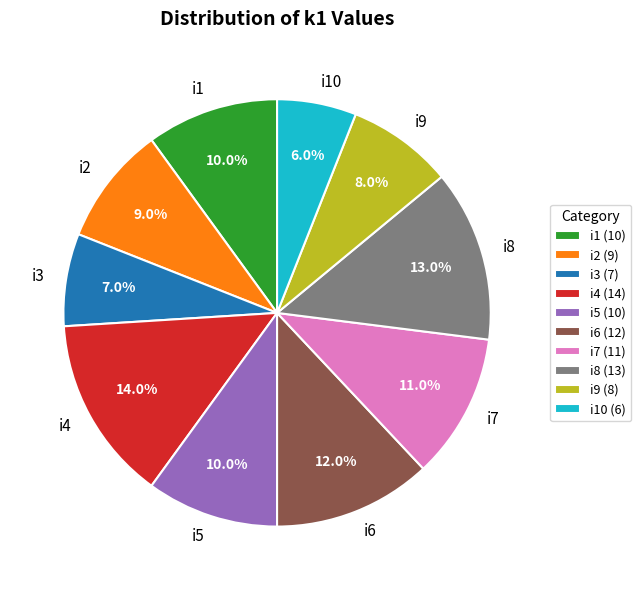

Which category has the smallest portion of the pie?

i10